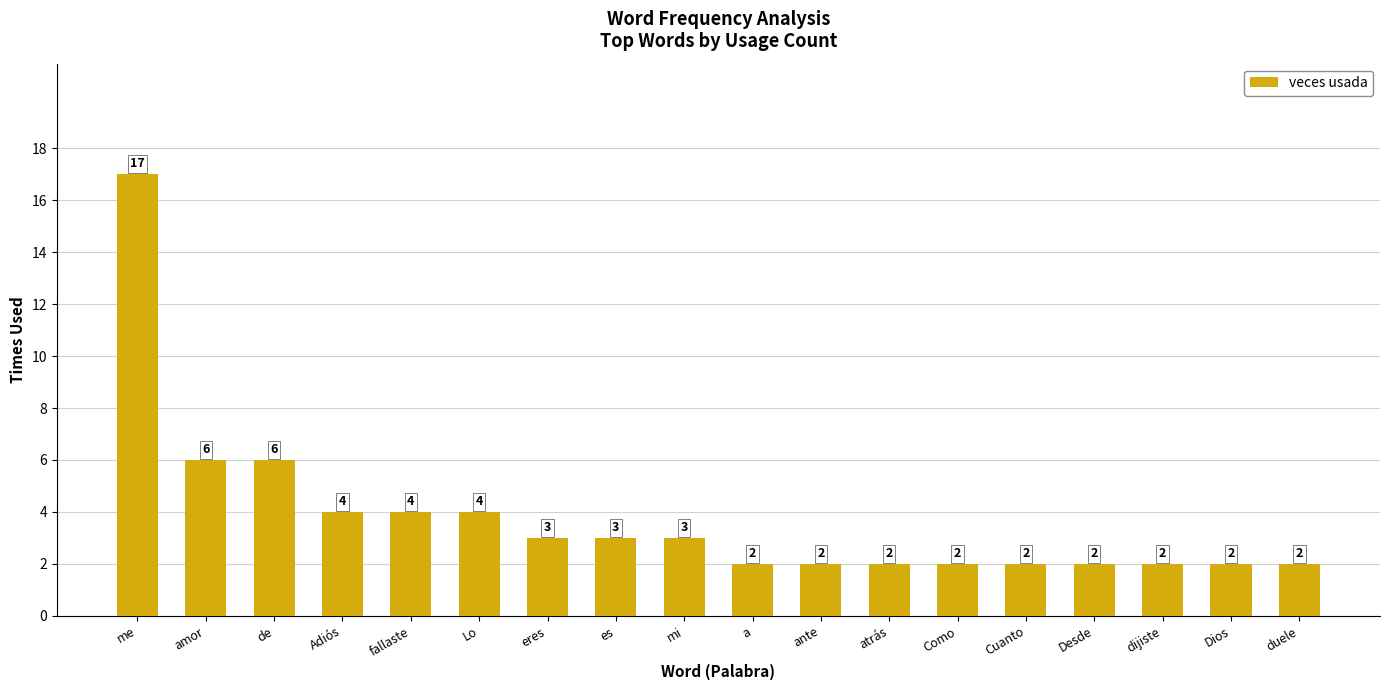

What is the label of the 10th bar from the right?

mi